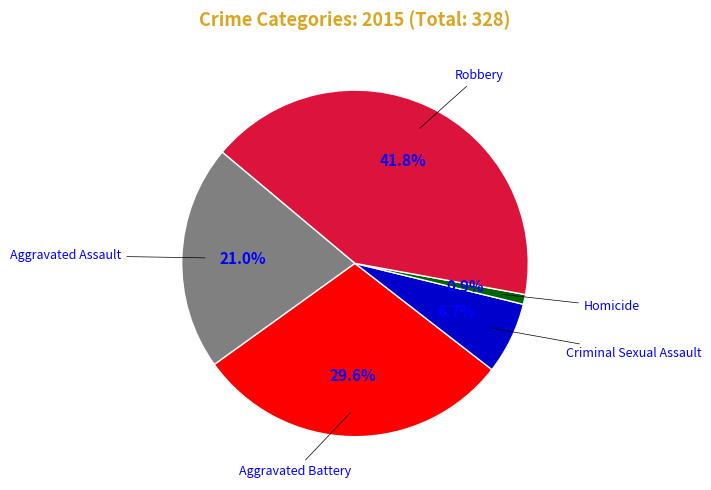

To the nearest percent, what is the difference between the largest and smallest slice percentages?

41%